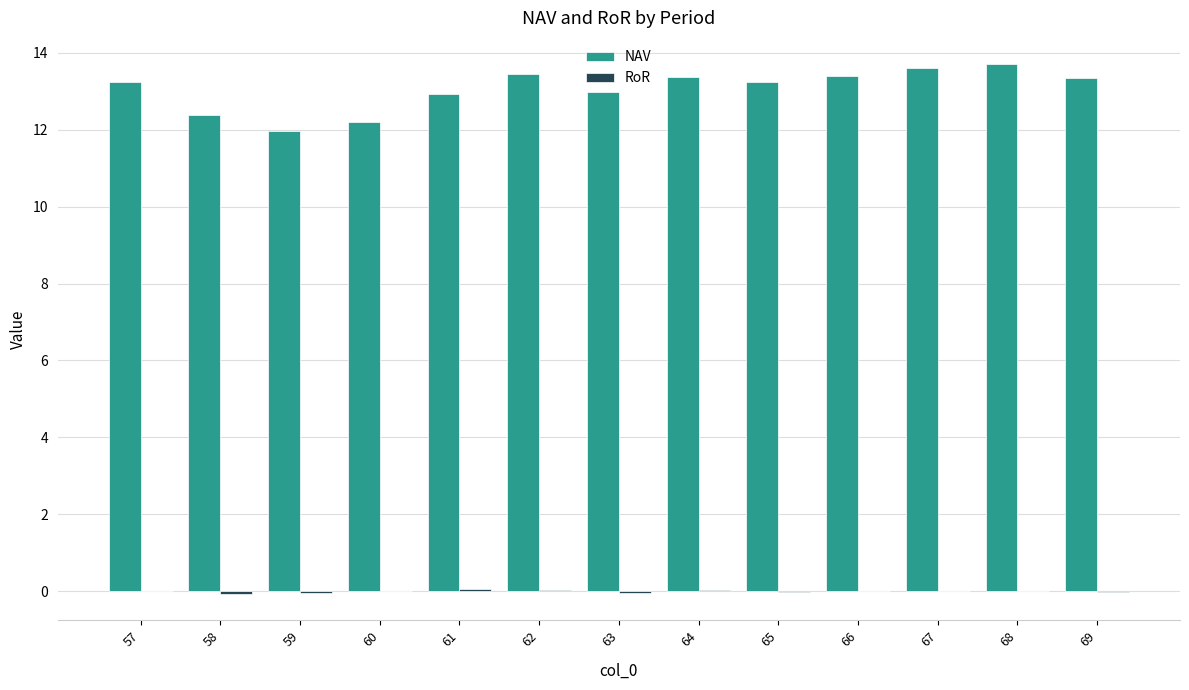

Between 60 and 68, which series saw the biggest shift?

NAV